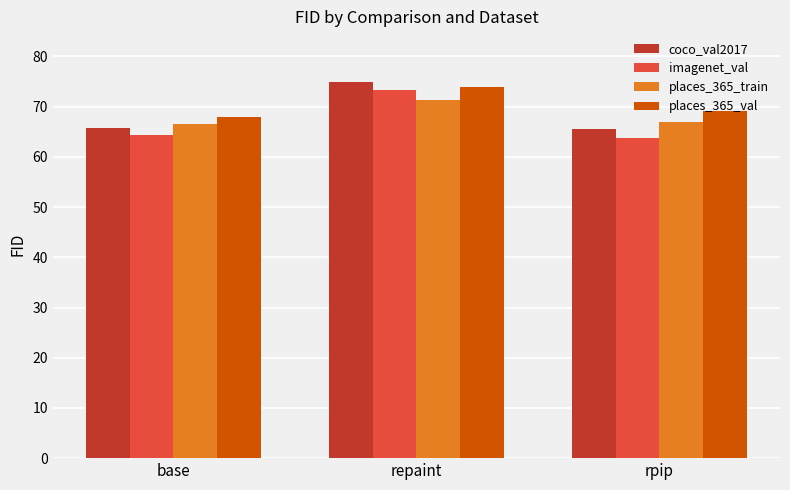

What is the sum of the coco_val2017 values at rpip and base?

131.1